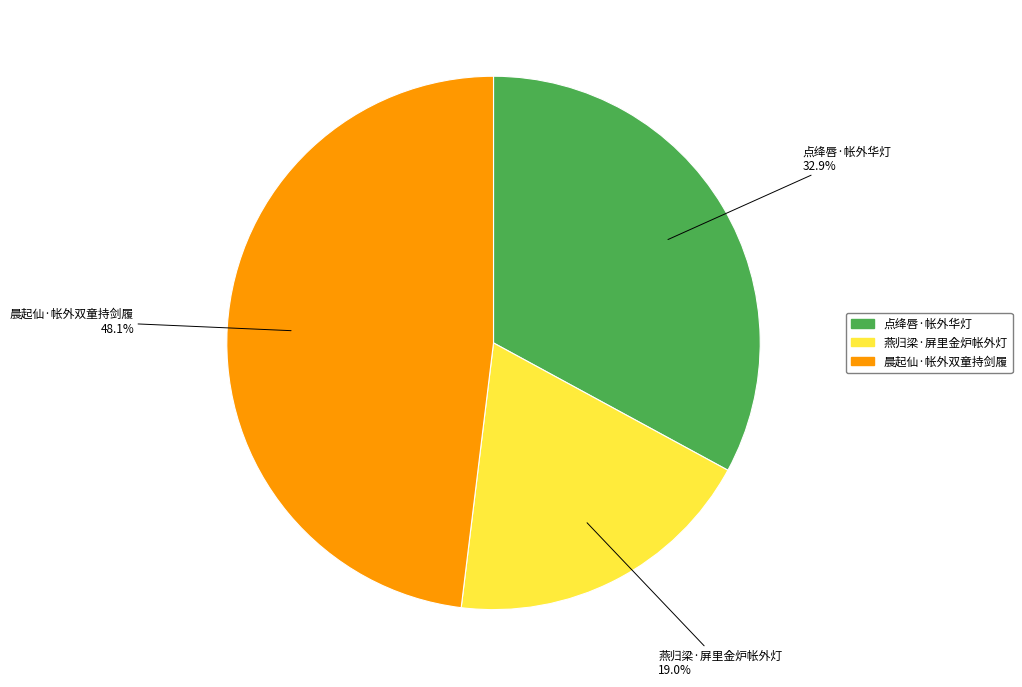

What is the ratio of the value at 点绛唇·帐外华灯 to the value at 燕归梁·屏里金炉帐外灯?

1.7